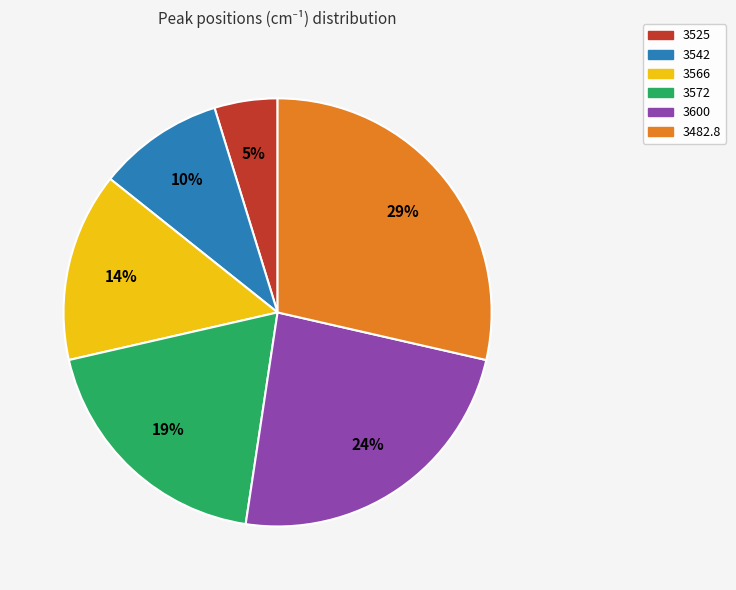

Which category has the biggest portion of the pie?

3482.8